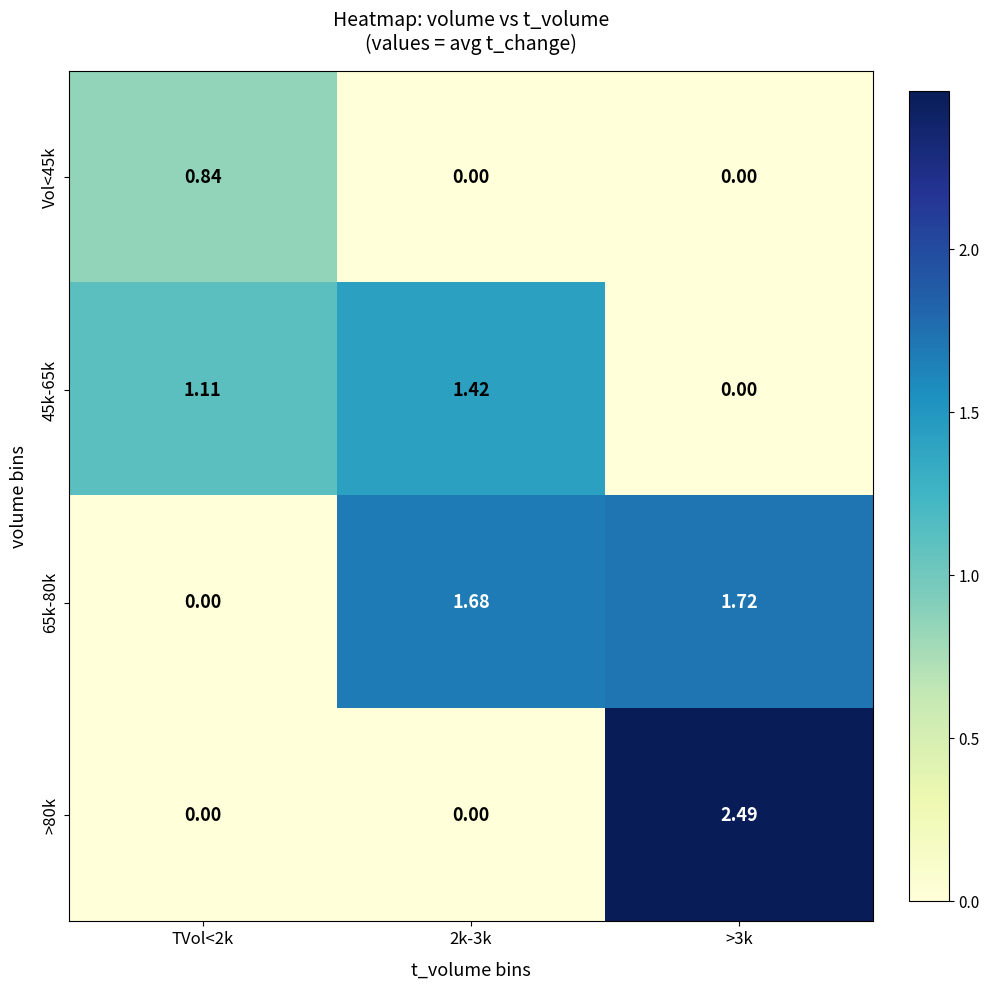

Between 2k-3k and TVol<2k, which is larger?

TVol<2k